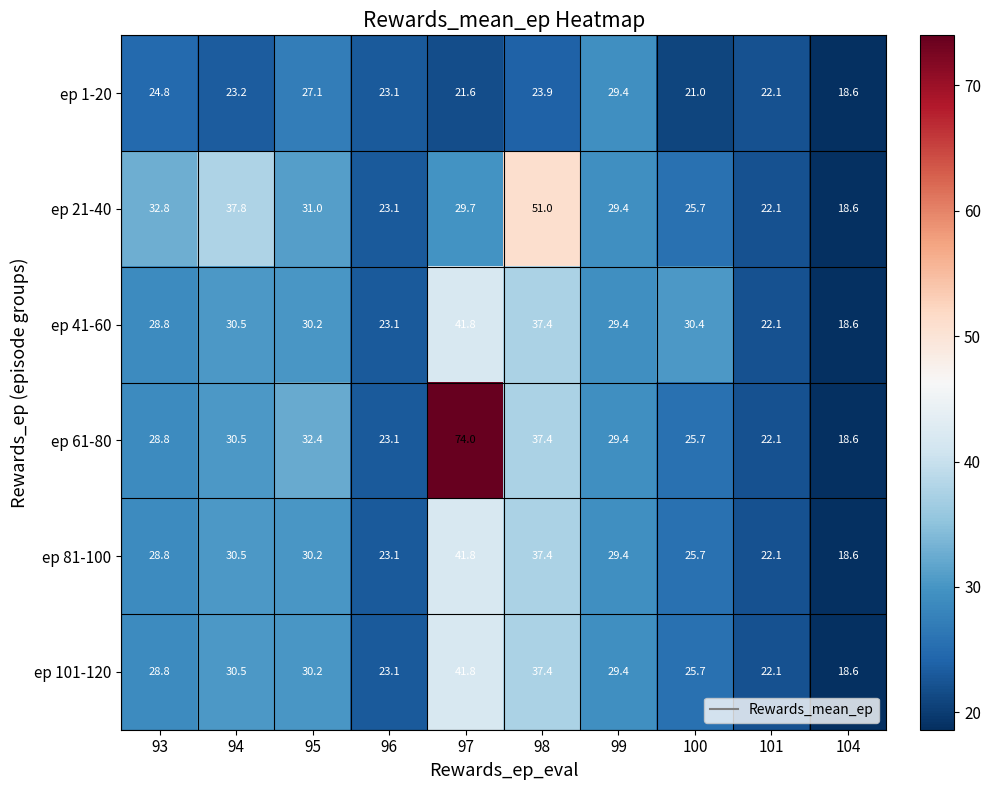

What is the minimum value for ep 21-40?

18.6